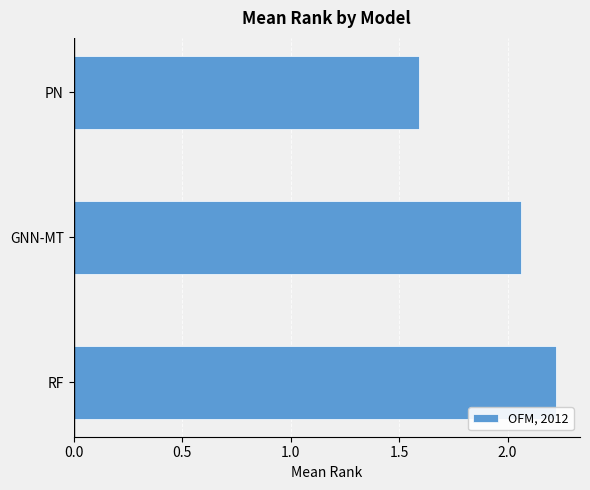

What is the sum of the values at GNN-MT and RF?

4.3